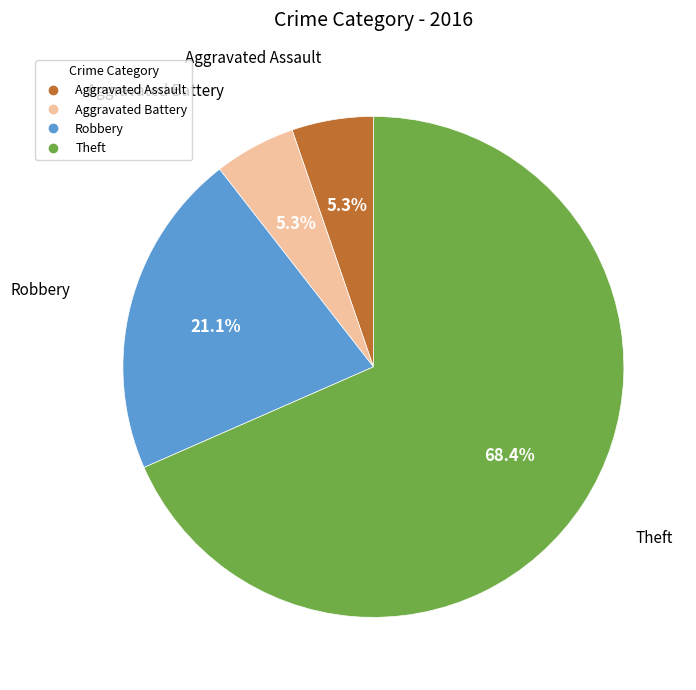

To the nearest percent, what is the average slice percentage?

25%